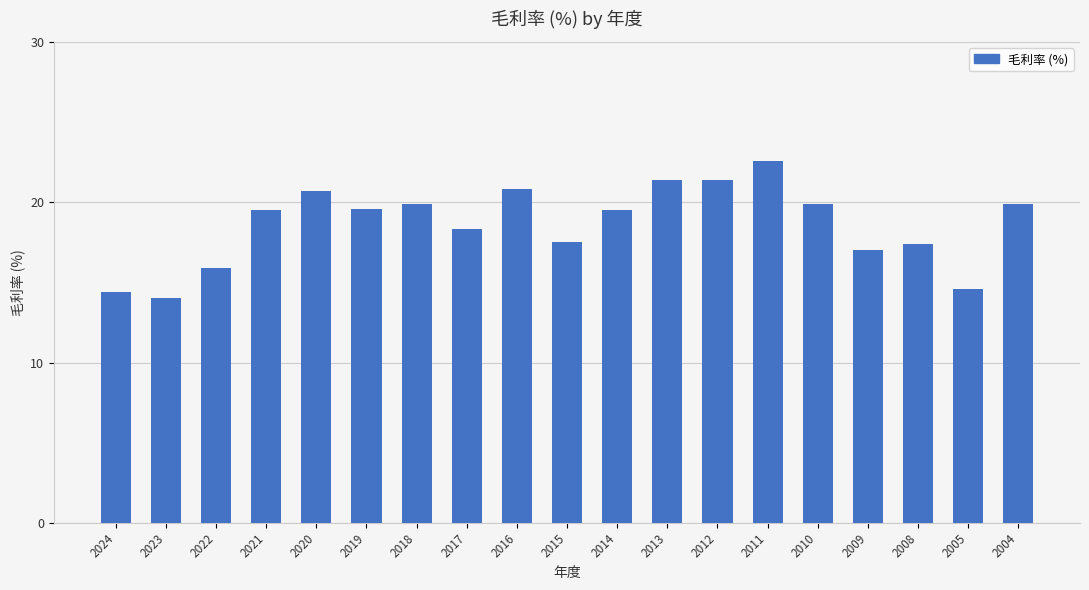

What is the difference between the values at 2004 and 2015?

2.4